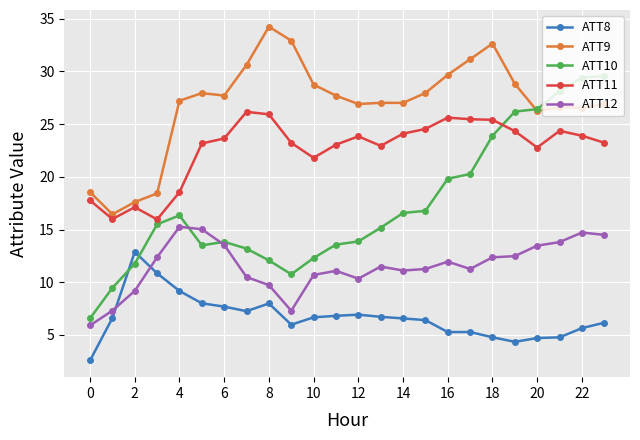

How many distinct data groups are displayed?

5